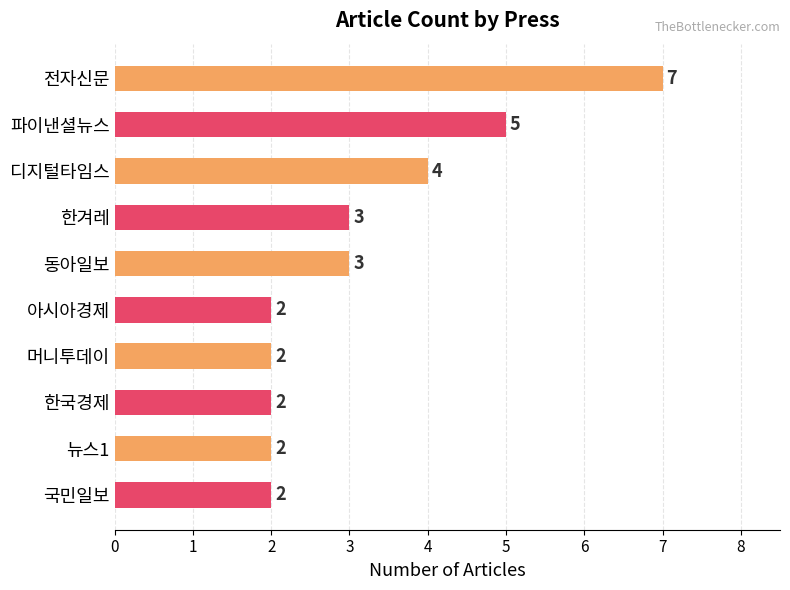

What is the label of the 1st bar from the bottom?

국민일보